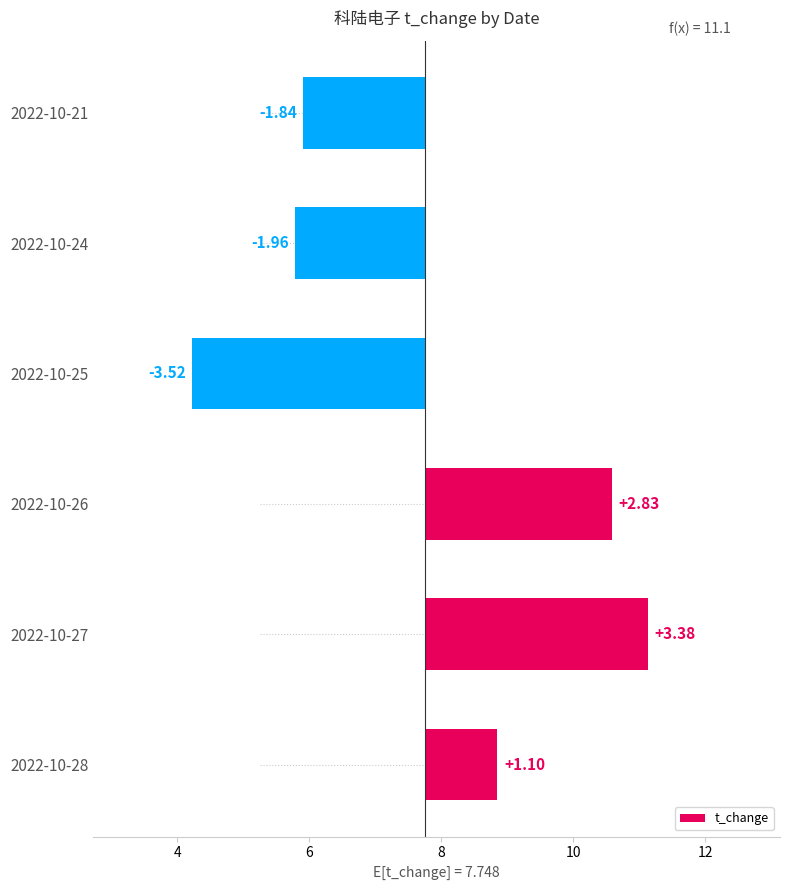

Count the values in the range -1 to 2.

1